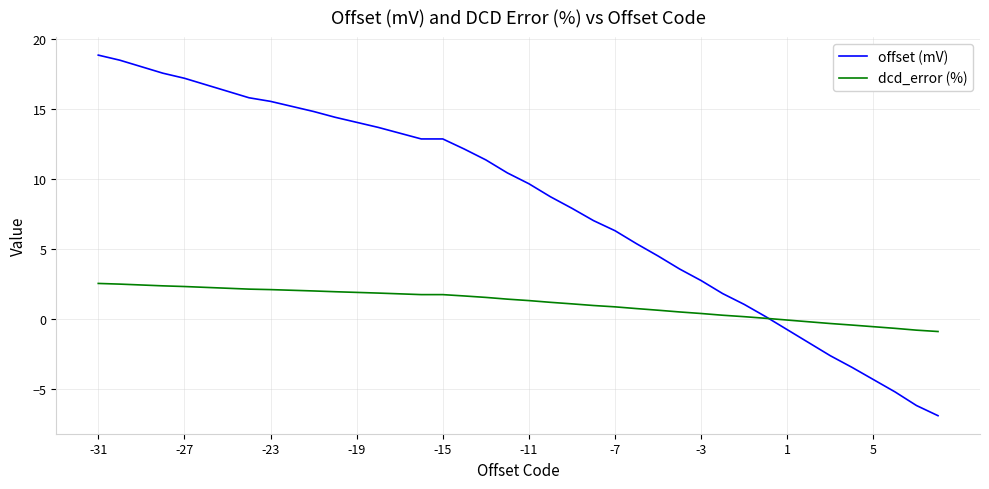

Count the number of data series in this chart.

2